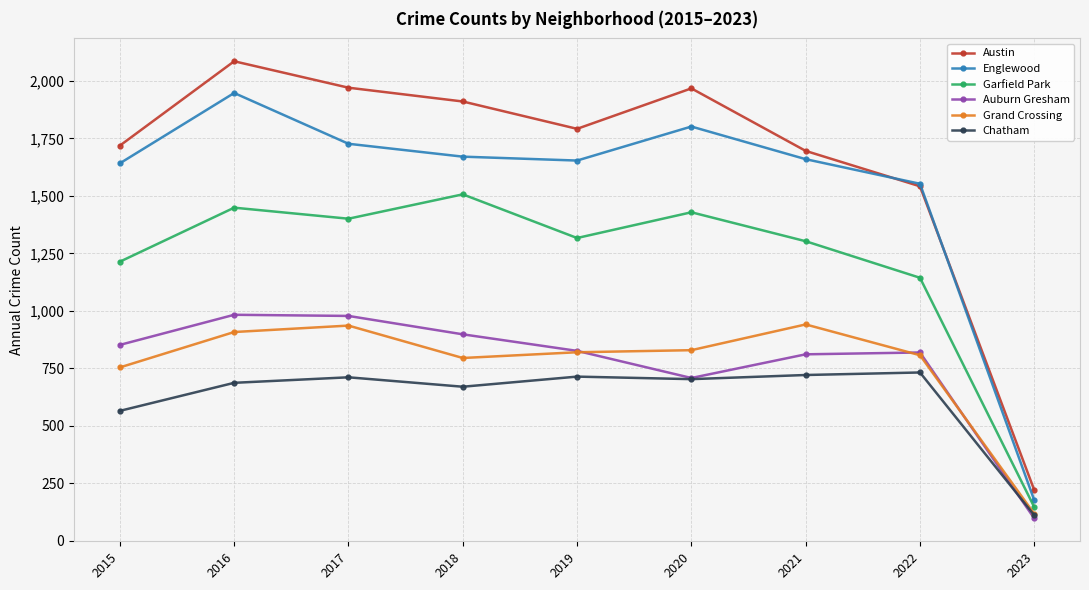

How many data points in Englewood are less than 1660?

4